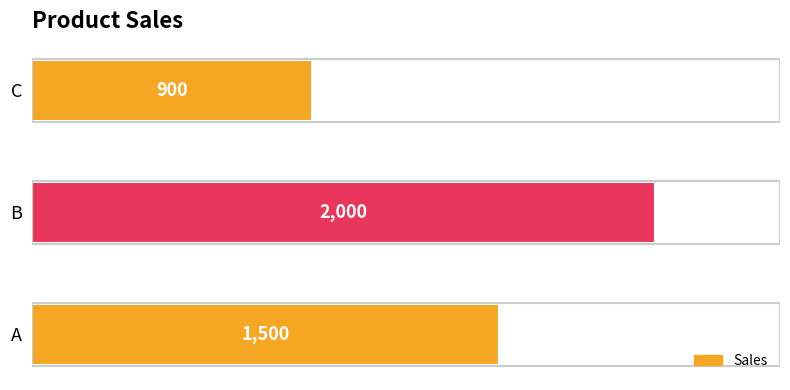

What is the change in value from B to C?

-1100